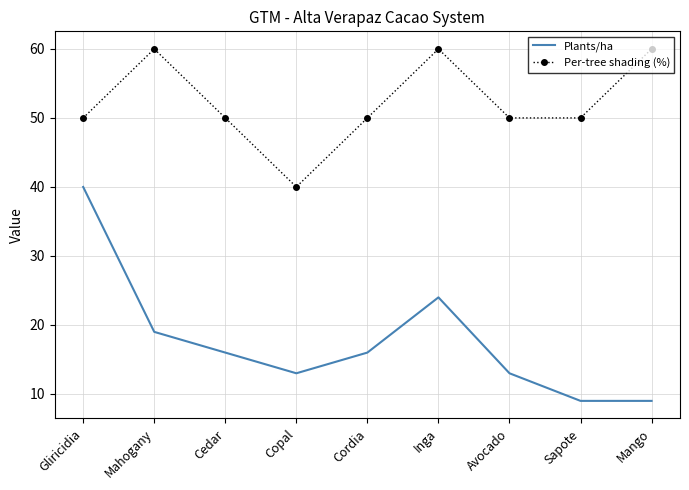

The value of Plants/ha at Copal is 23. True or false?

False